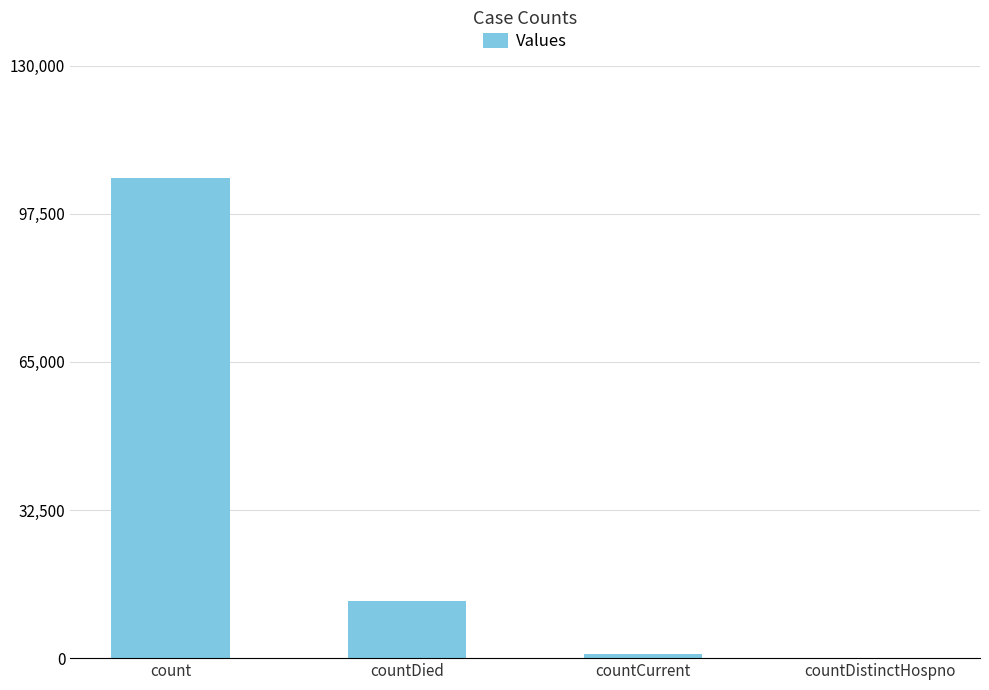

At which label is the value closest to 52684?

countDied